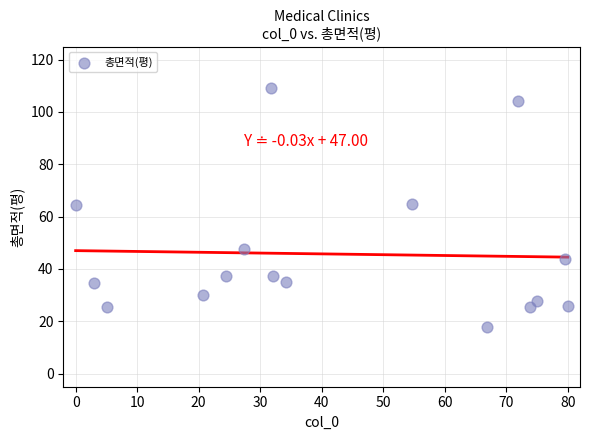

What is the range of Y values (max minus min)?

91.2